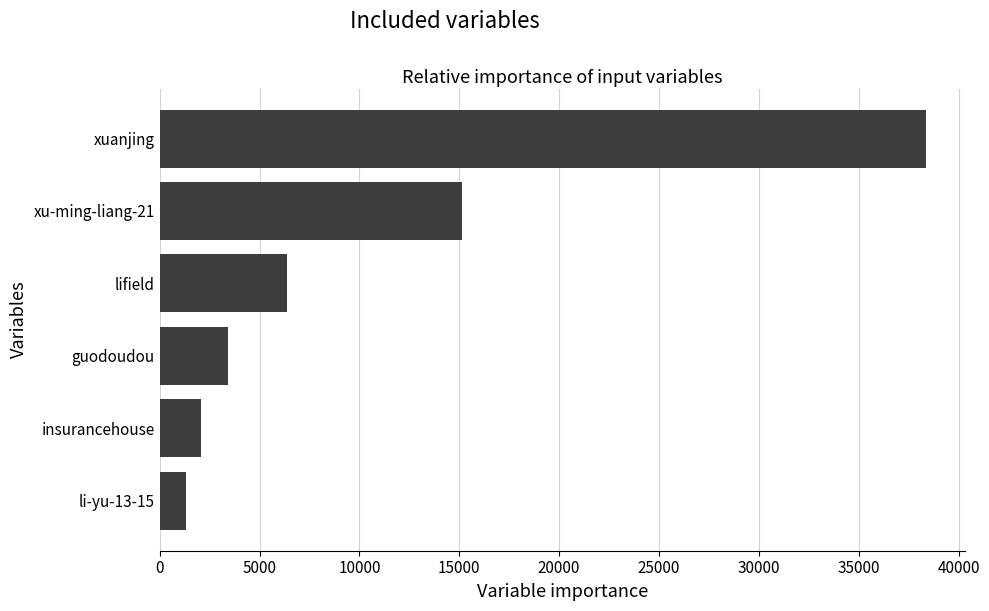

Is it true that the value at lifield is 9533?

False